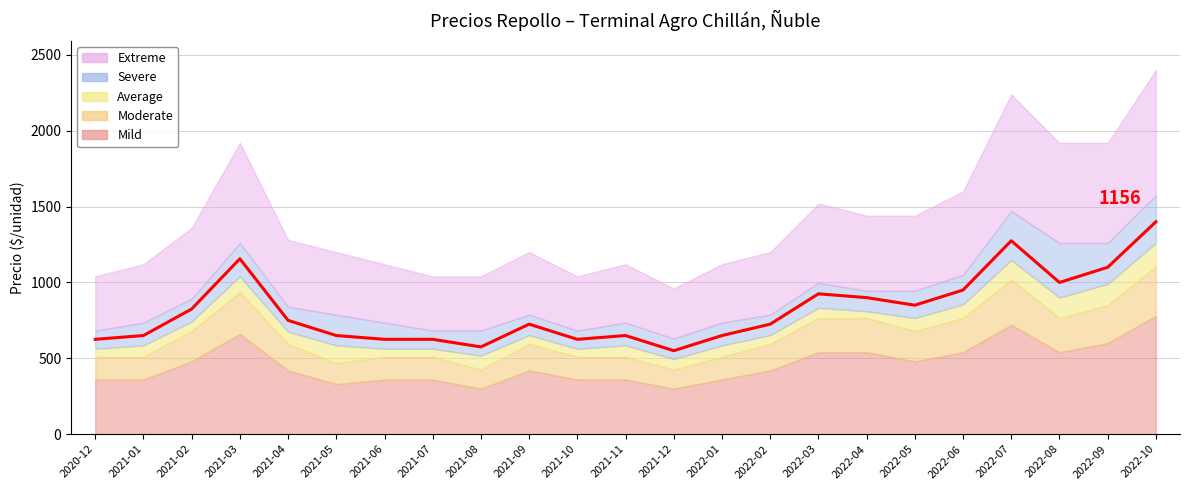

Reading left to right, what are all the values shown in this chart?

2020-12=625	2021-01=650	2021-02=825	2021-03=1156	2021-04=750	2021-05=650	2021-06=625	2021-07=625	2021-08=575	2021-09=725	2021-10=625	2021-11=650	2021-12=550	2022-01=650	2022-02=725	2022-03=925	2022-04=900	2022-05=850	2022-06=950	2022-07=1275	2022-08=1000	2022-09=1100	2022-10=1400